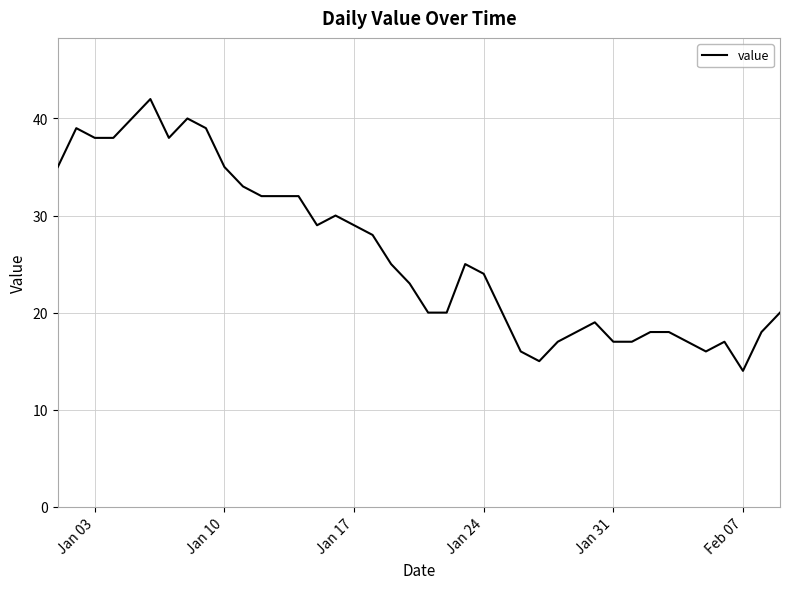

What is the sum of all values?

1043